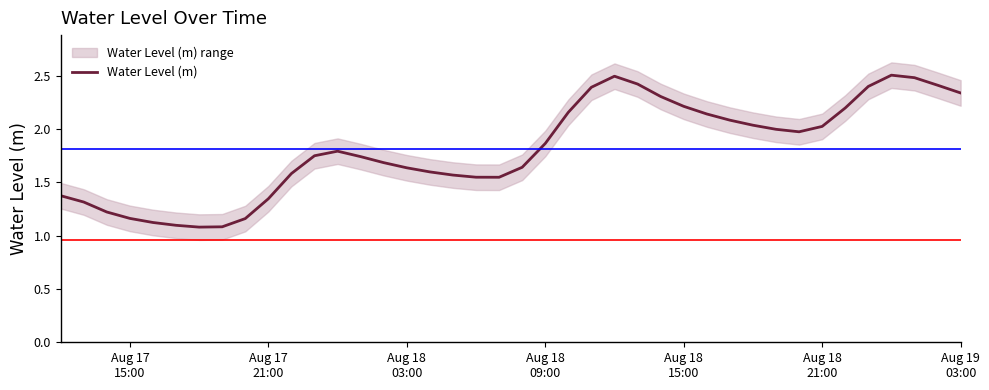

How many lines are shown in the chart?

1